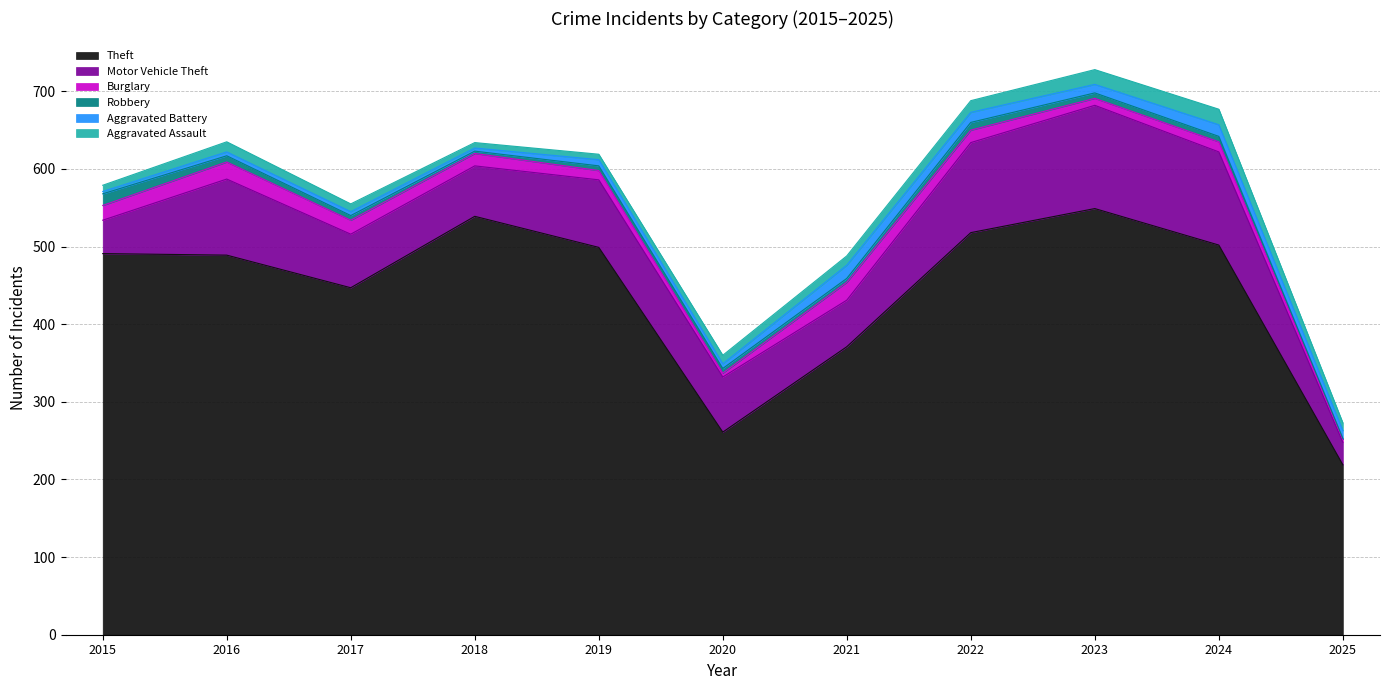

True or false: Theft and Burglary intersect in this chart.

False